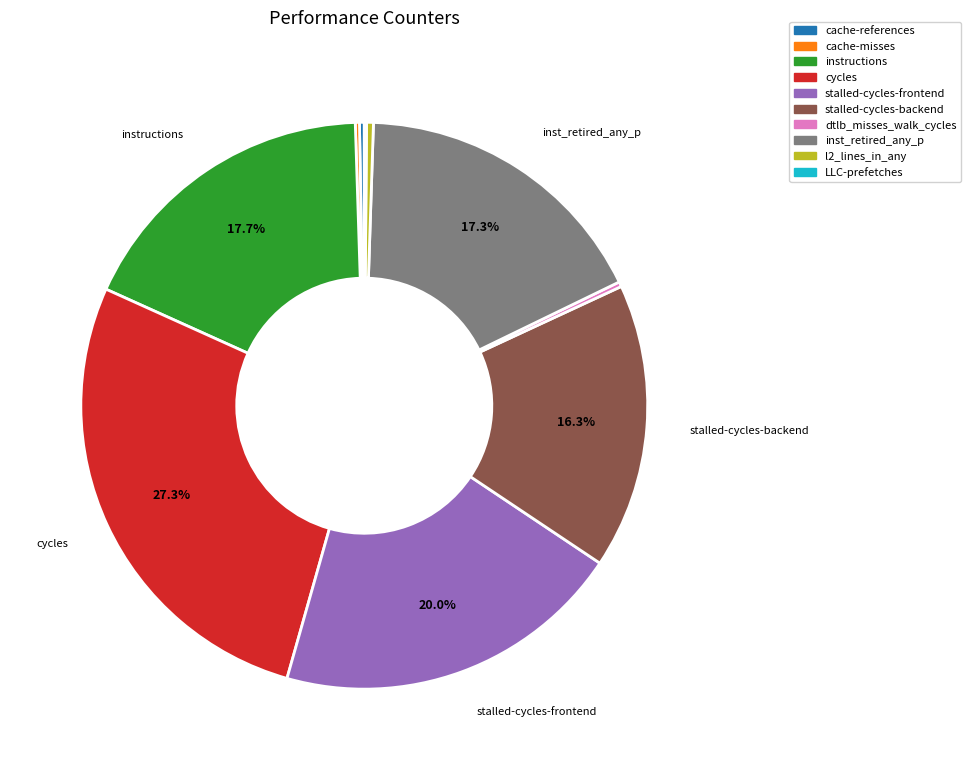

What is the largest slice in the pie chart?

cycles